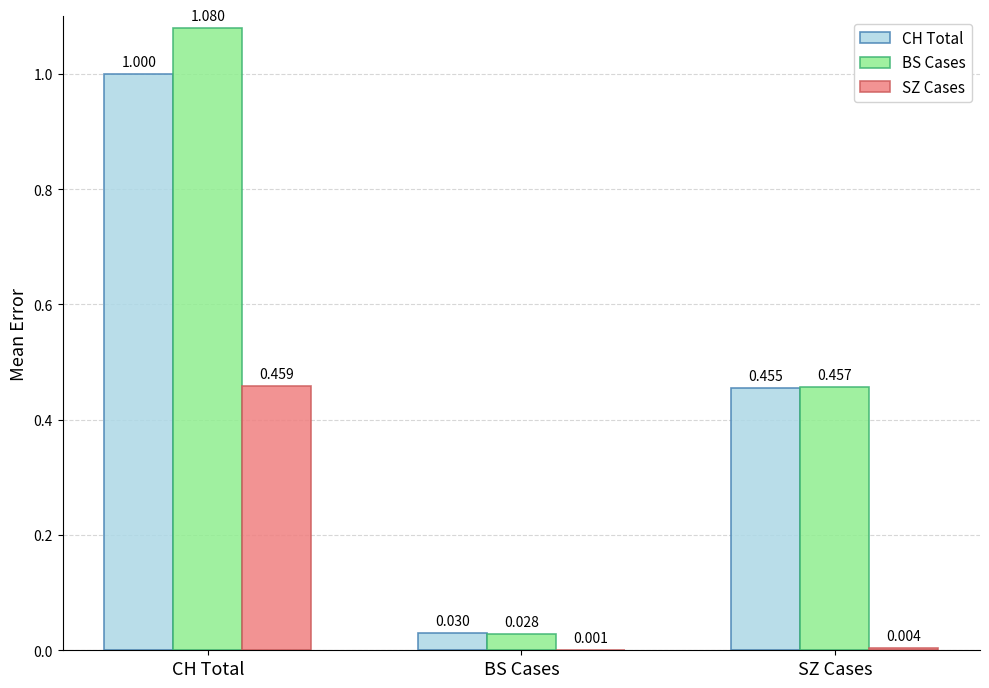

At which category is the sum across all series the highest?

CH Total